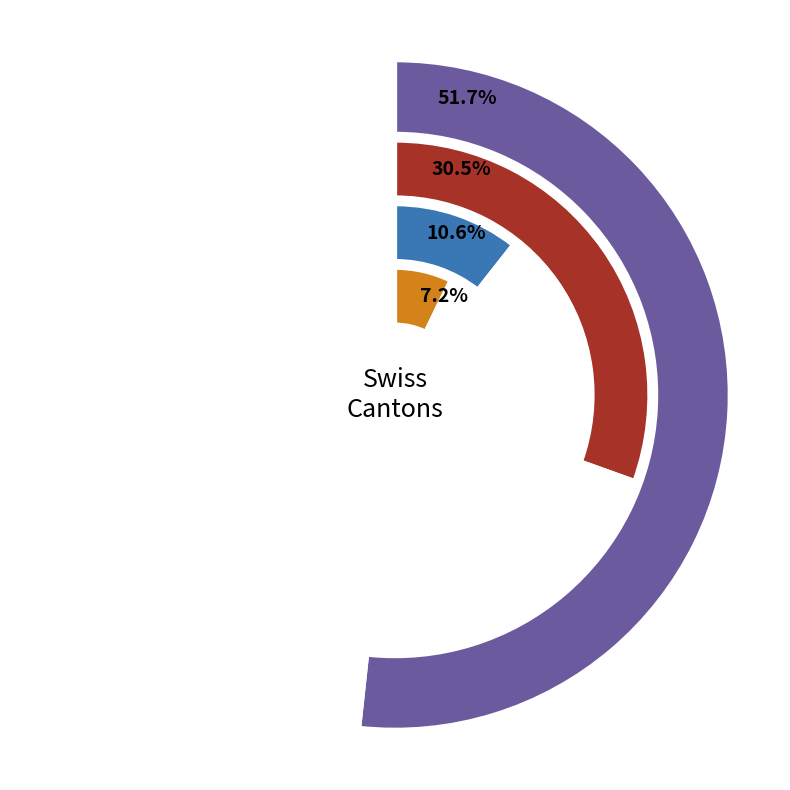

What is the smallest slice in the pie chart?

ZH